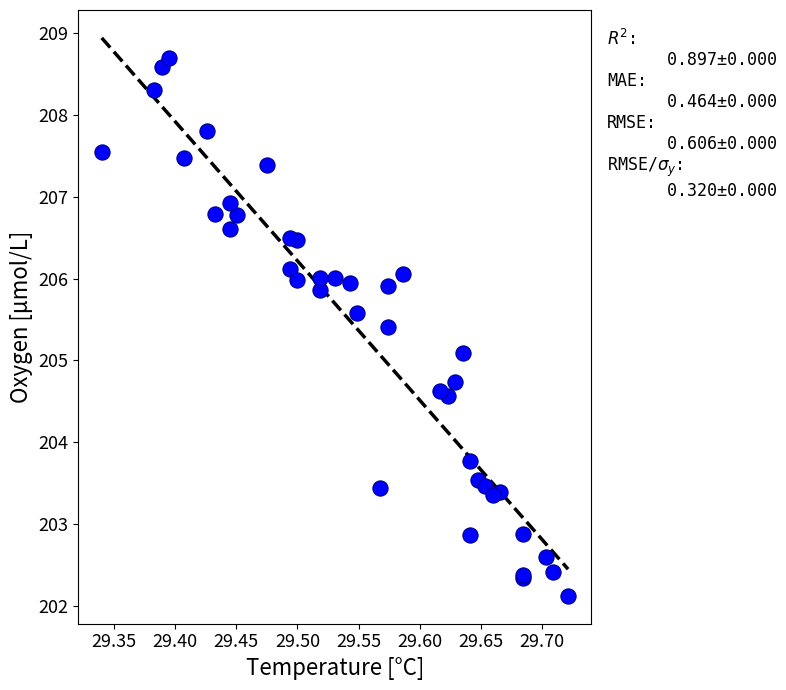

What Y value in the scatter plot is closest to 205?

205.1